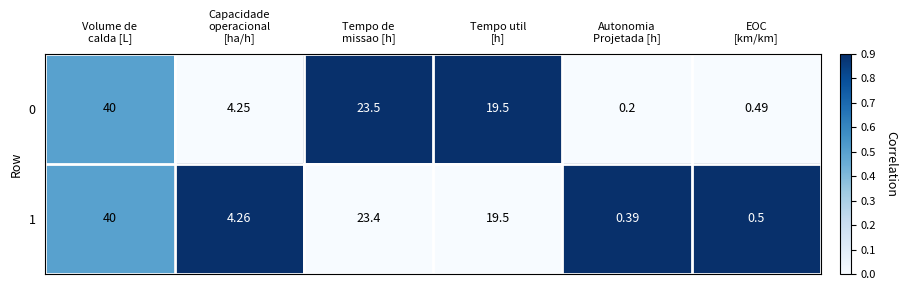

Which series changed the most between Capacidade
operacional
[ha/h] and Tempo util
[h]?

0